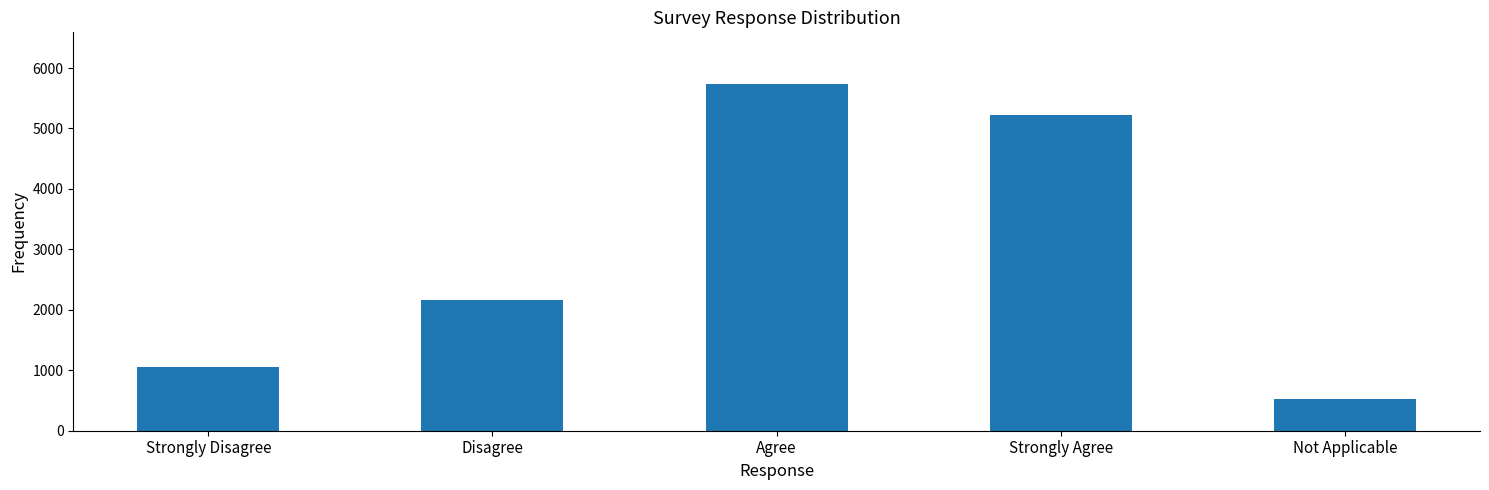

True or false: the data shows 1061 at Strongly Disagree.

True